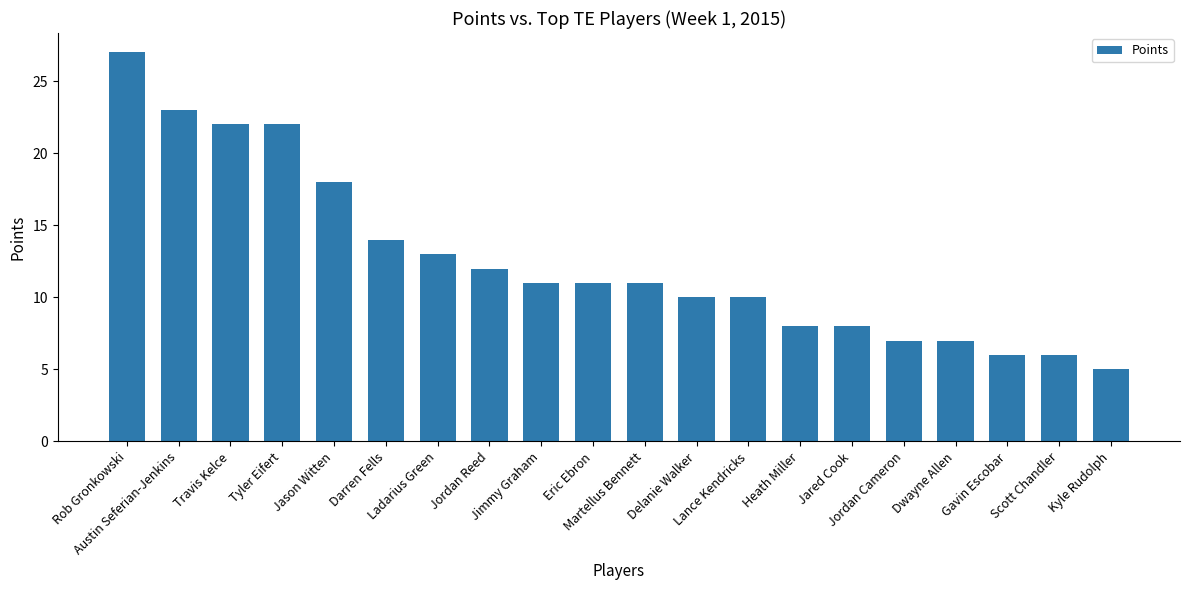

How many data points does each series have?

20